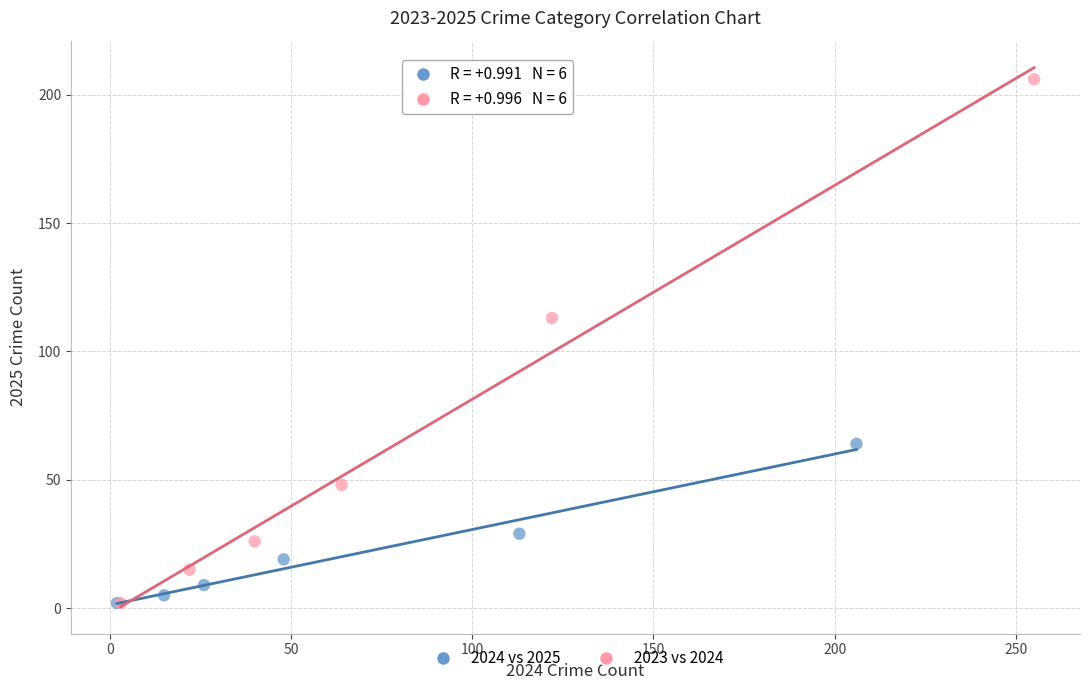

Which series reaches the maximum Y coordinate?

2023 vs 2024